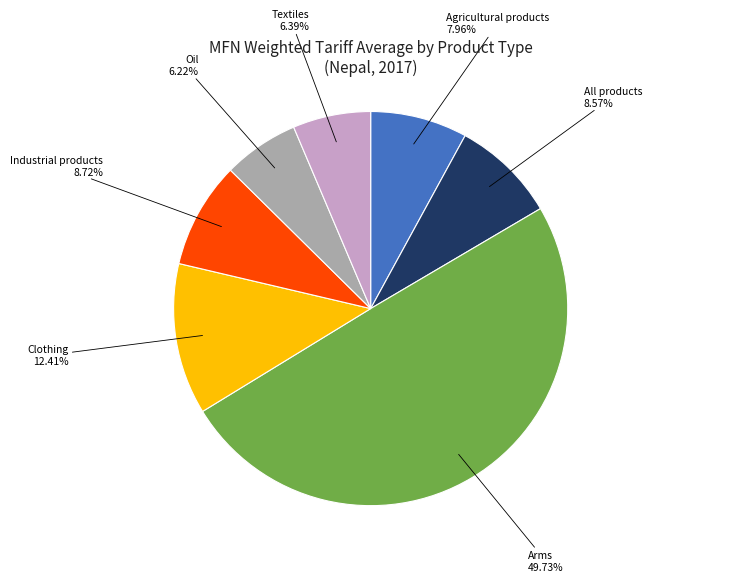

To the nearest percent, what is the difference between the Arms and Agricultural products slice percentages?

42%